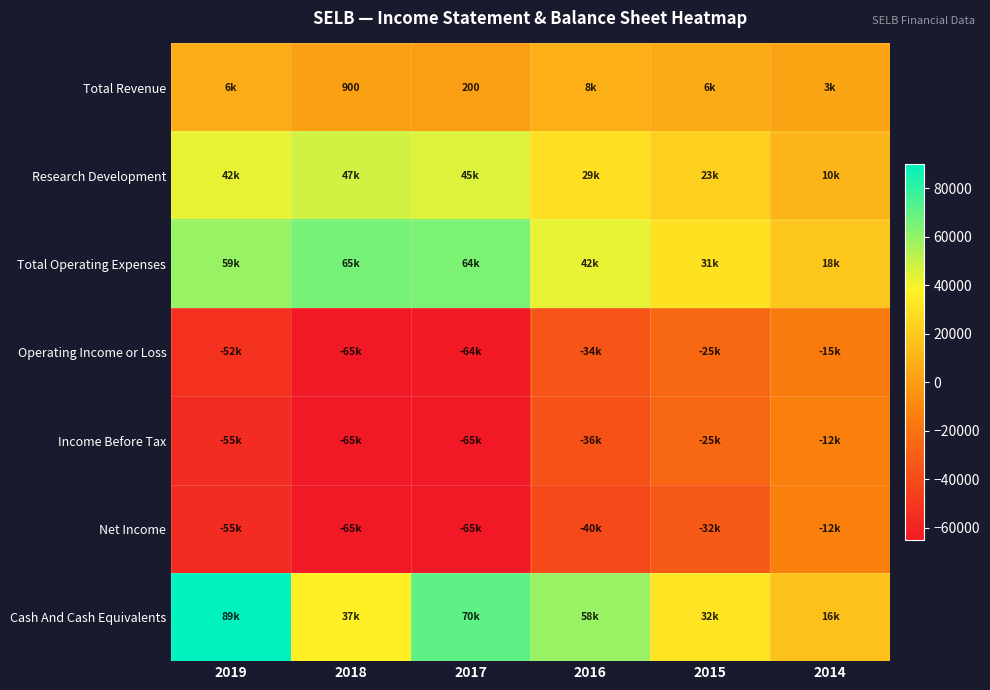

What is the lowest value of the Cash And Cash Equivalents series?

16600